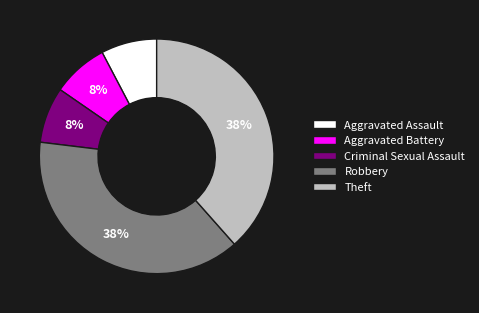

How many slices are in this pie chart?

5